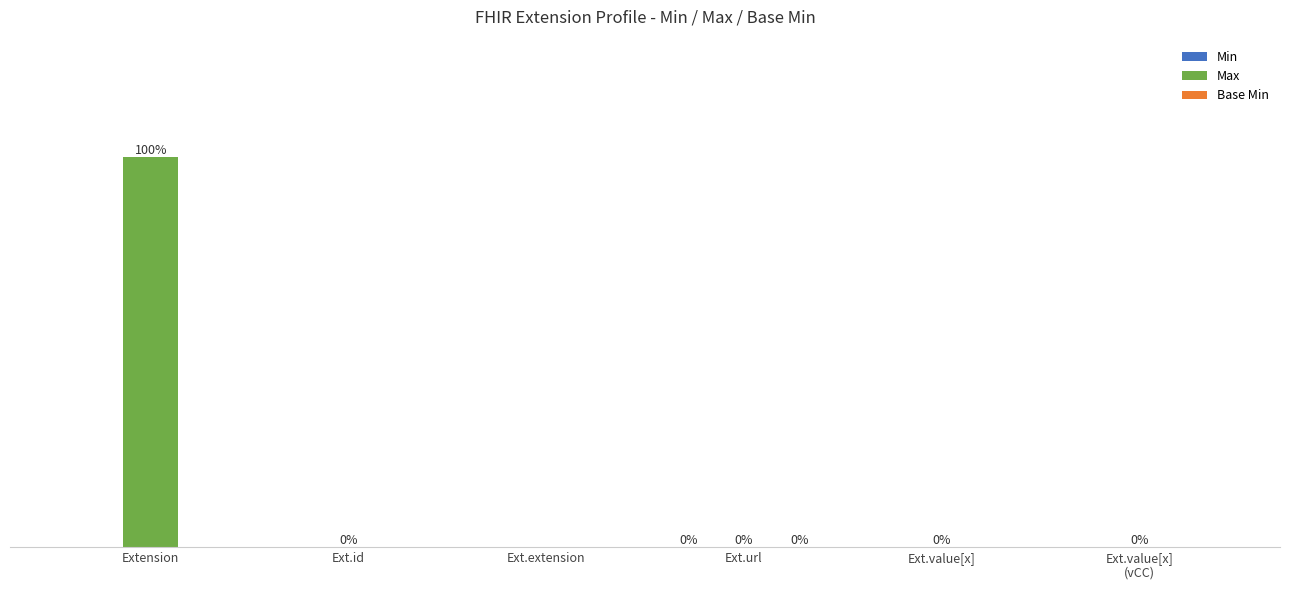

What is the total value across all series at Ext.url?

3